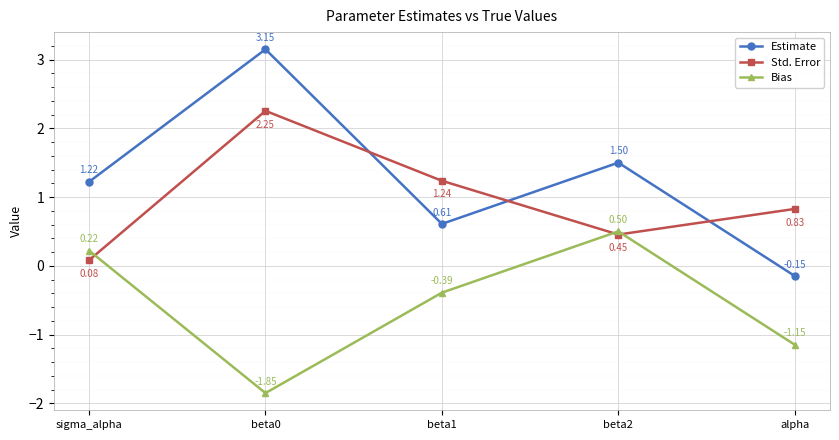

How many values in Estimate are below zero?

1